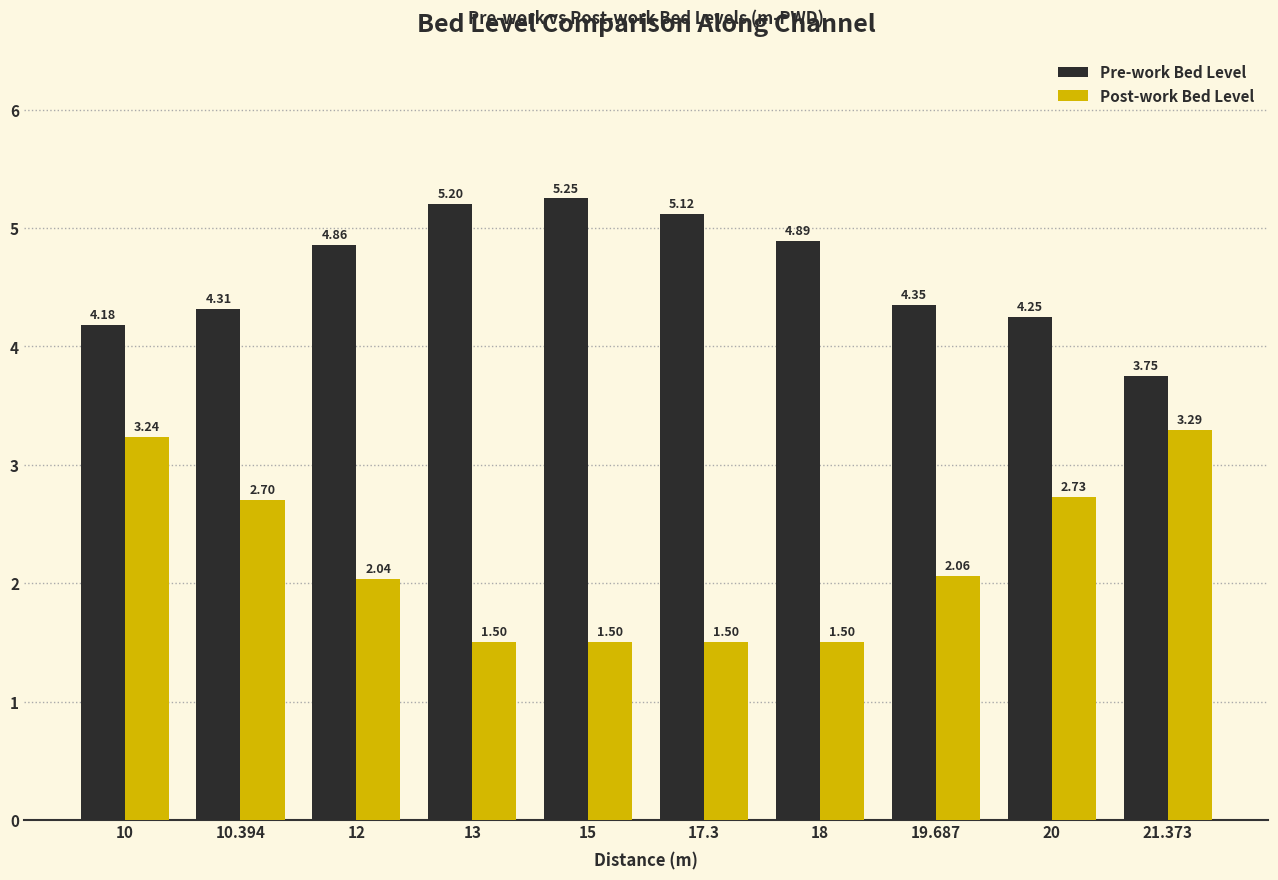

Is it true that Pre-work Bed Level equals 5.1 at 17.3?

True